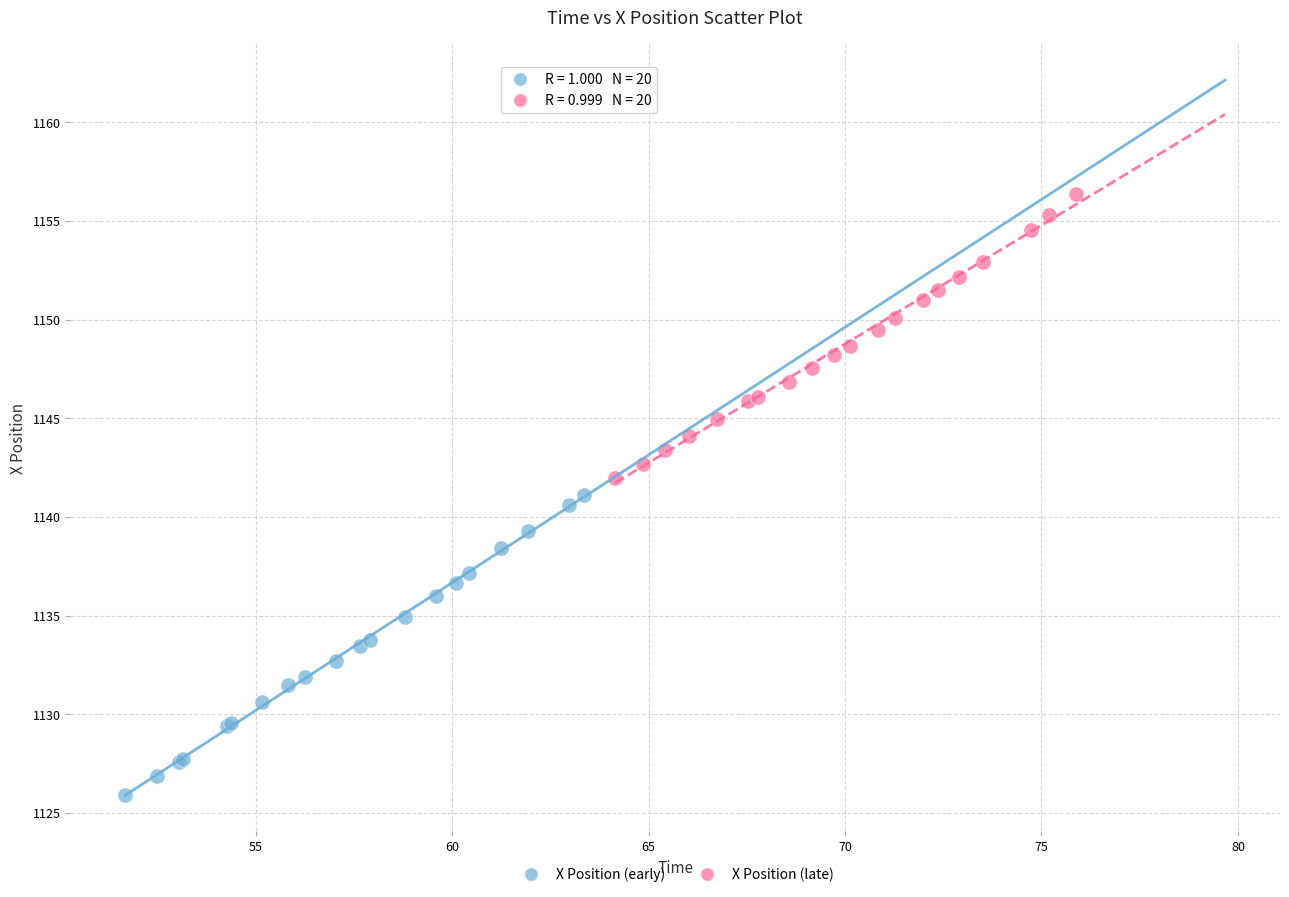

Which series has the largest Y range (max minus min)?

X Position (early)